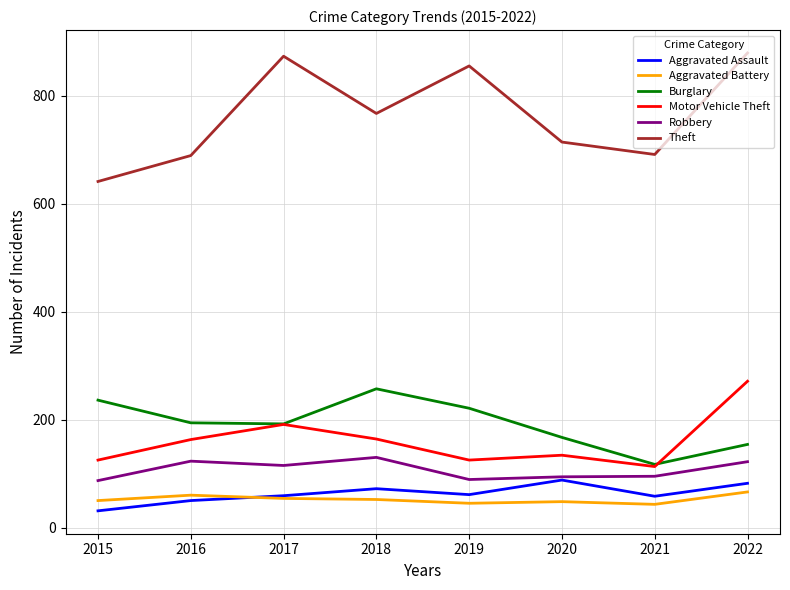

What are all the series names shown in the legend?

Aggravated Assault, Aggravated Battery, Burglary, Motor Vehicle Theft, Robbery, Theft